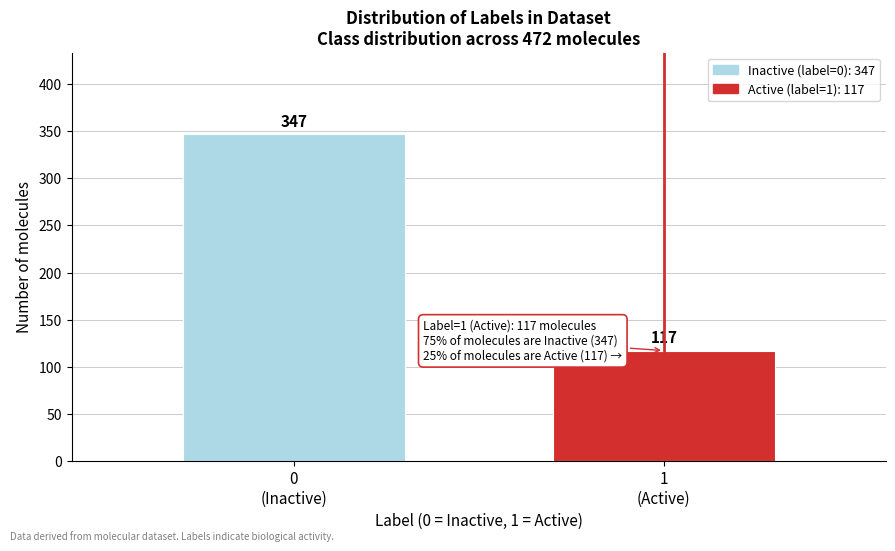

Reading left to right, list all the values displayed in this chart.

347	117